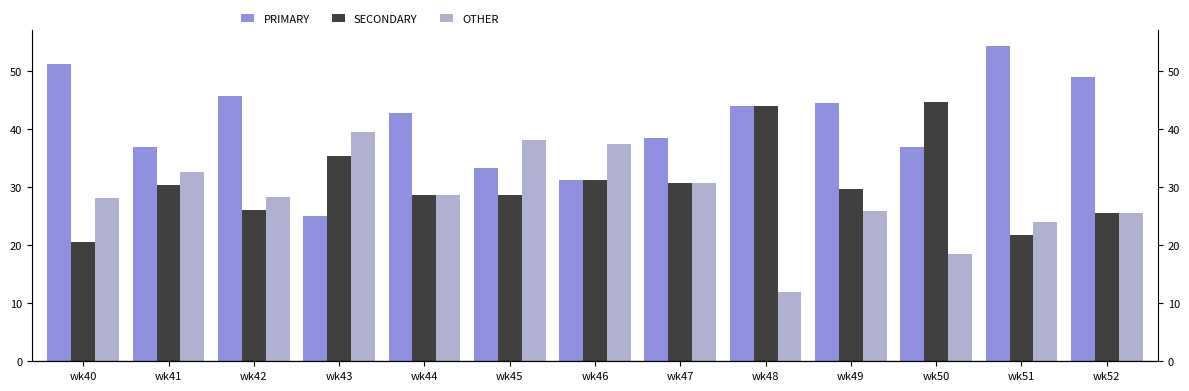

How many series are shown in this chart?

3